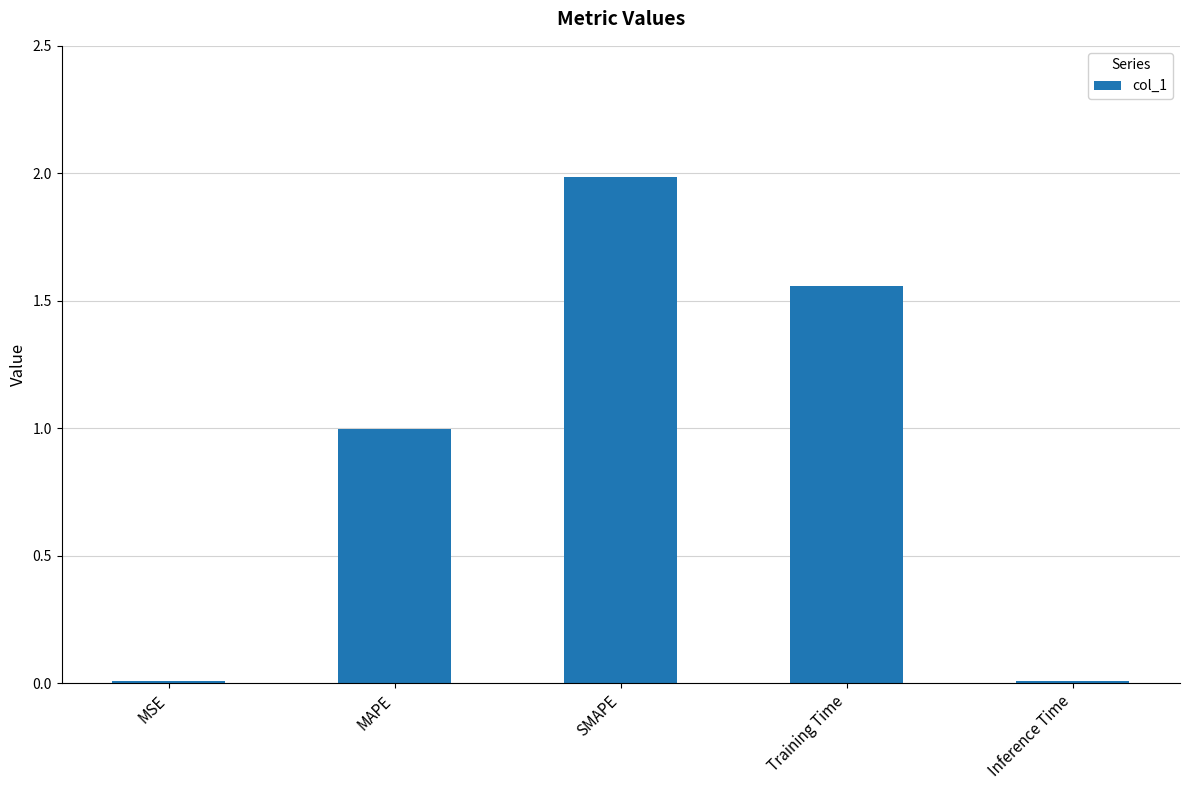

What is the maximum value shown in the chart?

2.0